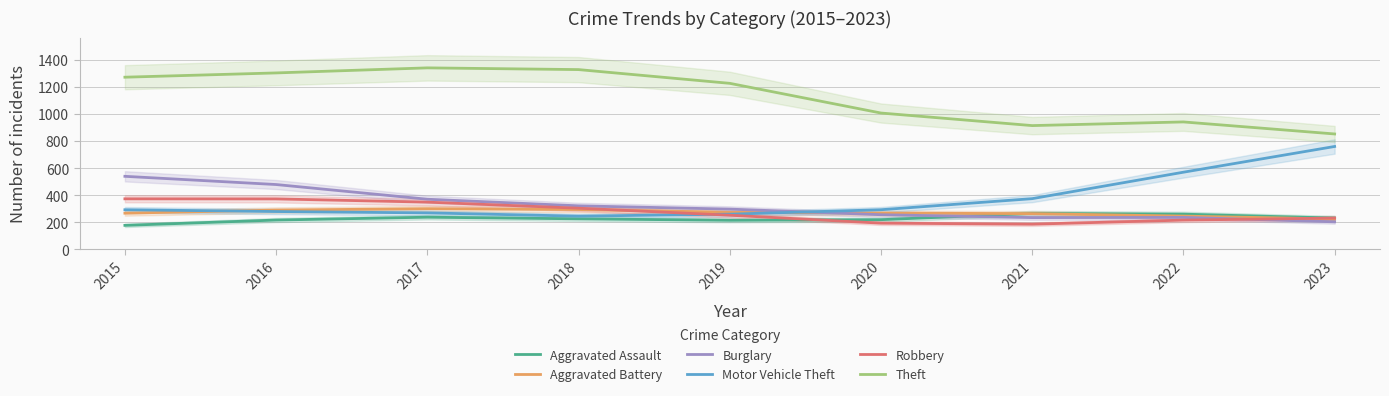

Is the value of Robbery at 2015 greater than the value of Aggravated Assault at 2015?

Yes